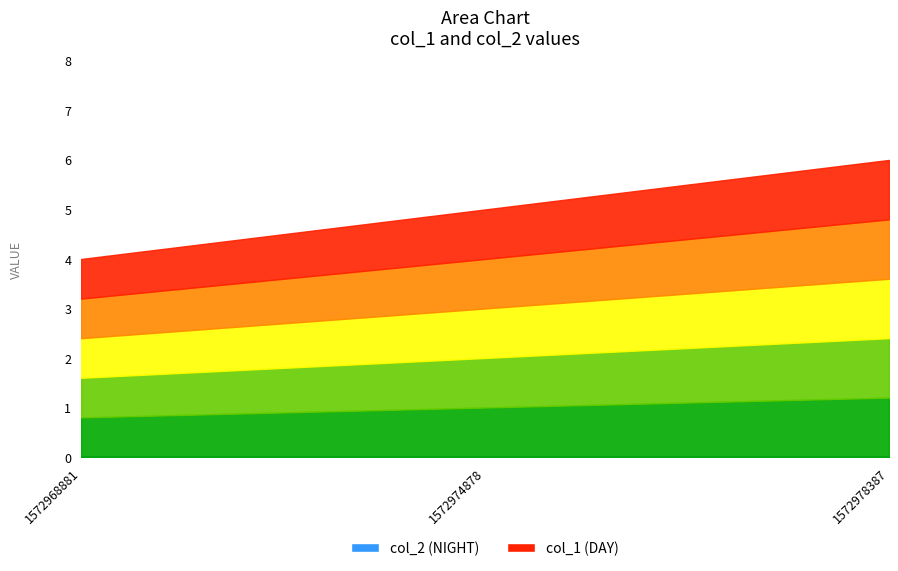

What is the value of the col_1 point at the 2nd from the left?

5